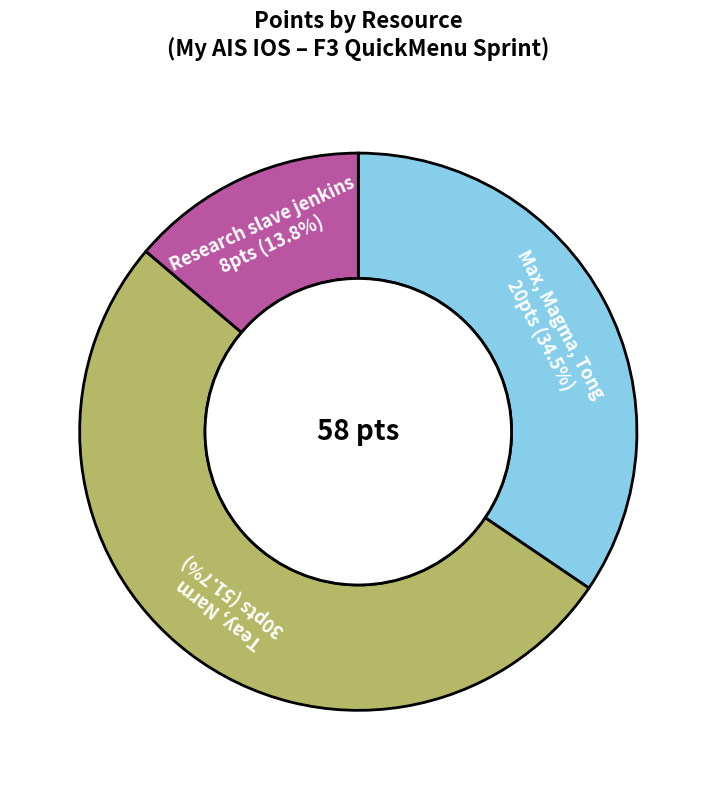

What percentage is NOT represented by Max, Magma, Tong?

65.5%